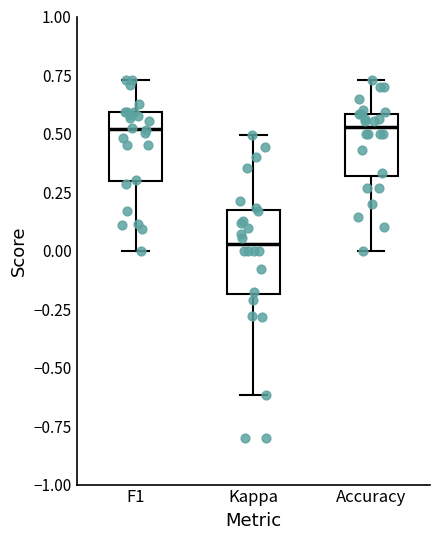

Which box's median line is the lowest?

Kappa